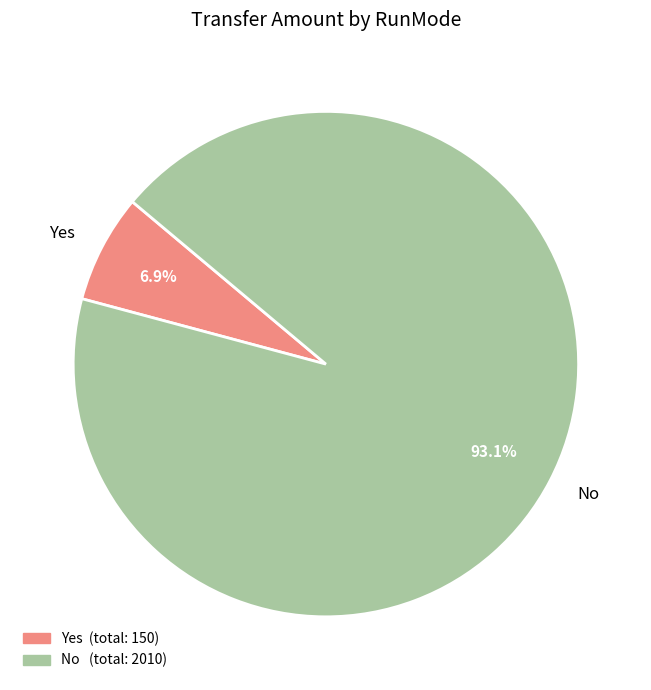

Count the number of slices in the pie.

2